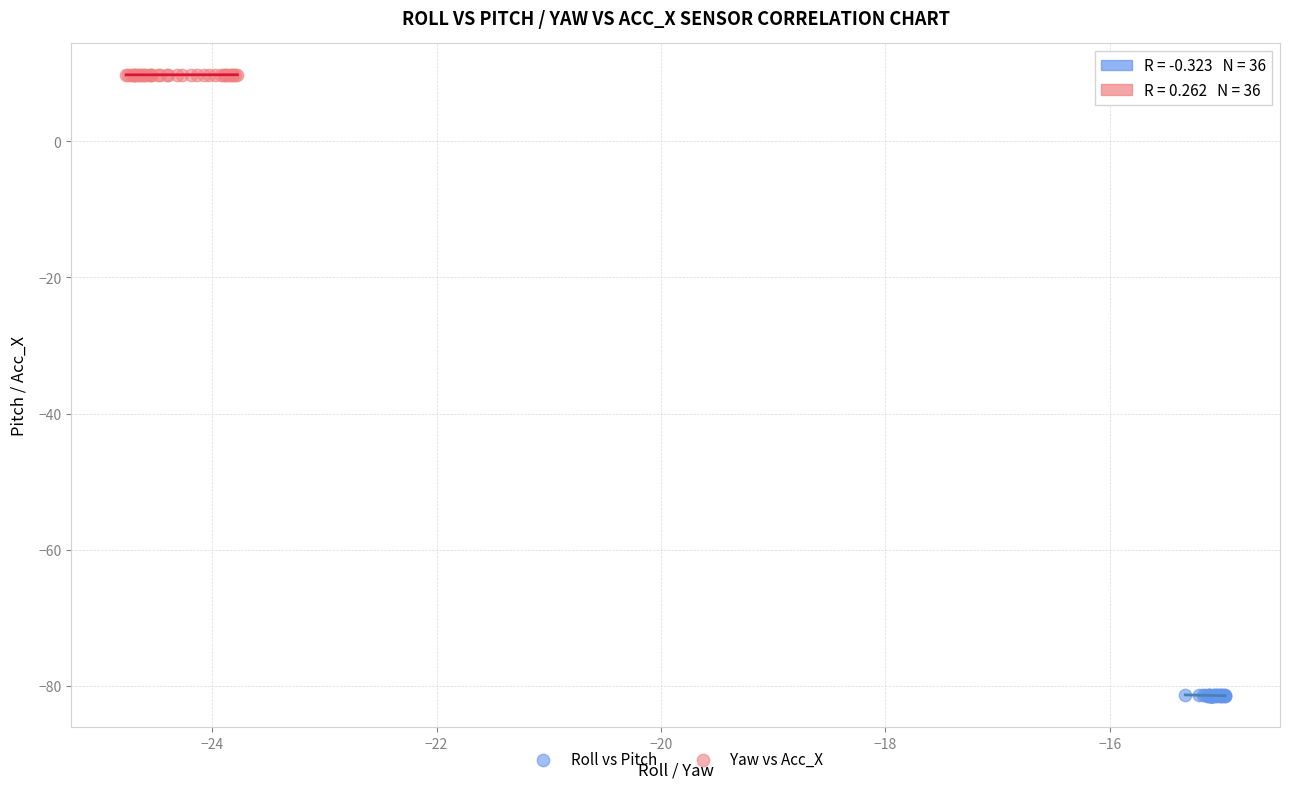

What are all the series names shown in the legend?

Roll vs Pitch, Yaw vs Acc_X